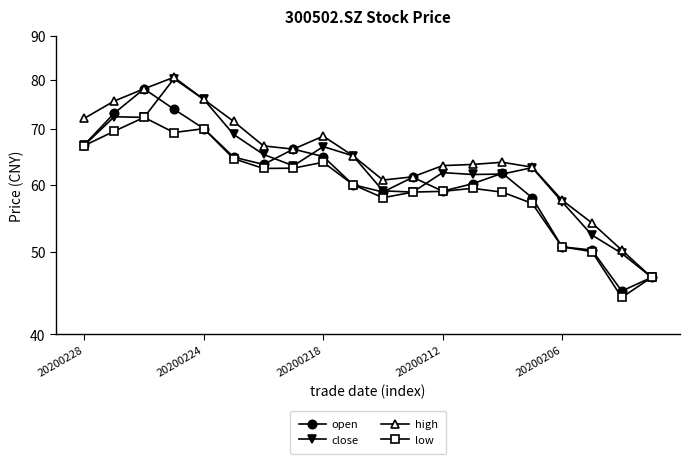

True or false: low and close intersect in this chart.

False